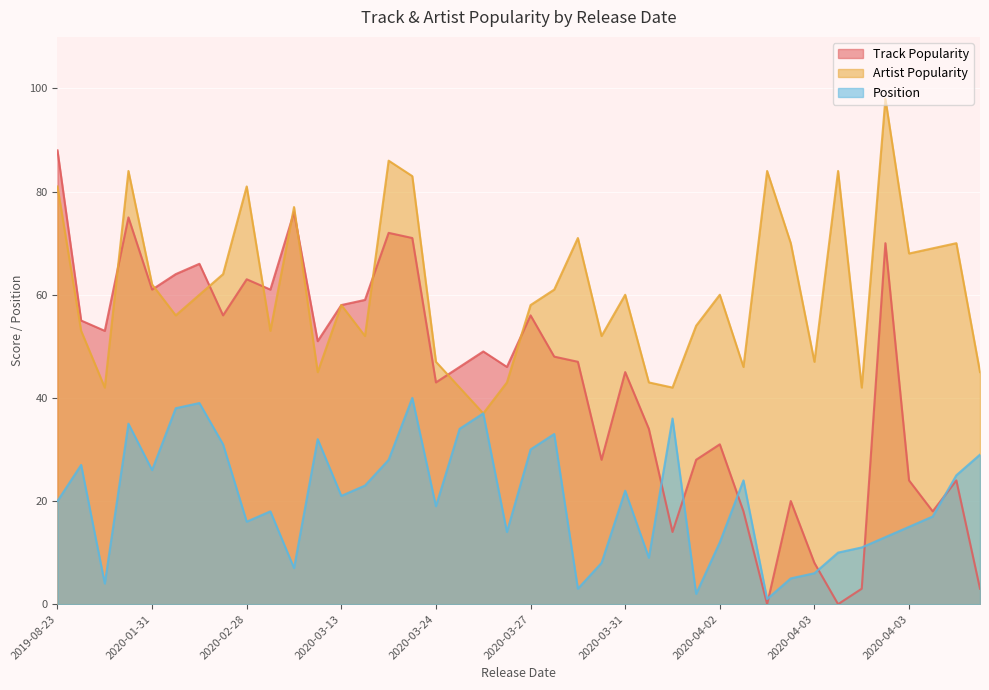

How many categories are shown in the chart?

40